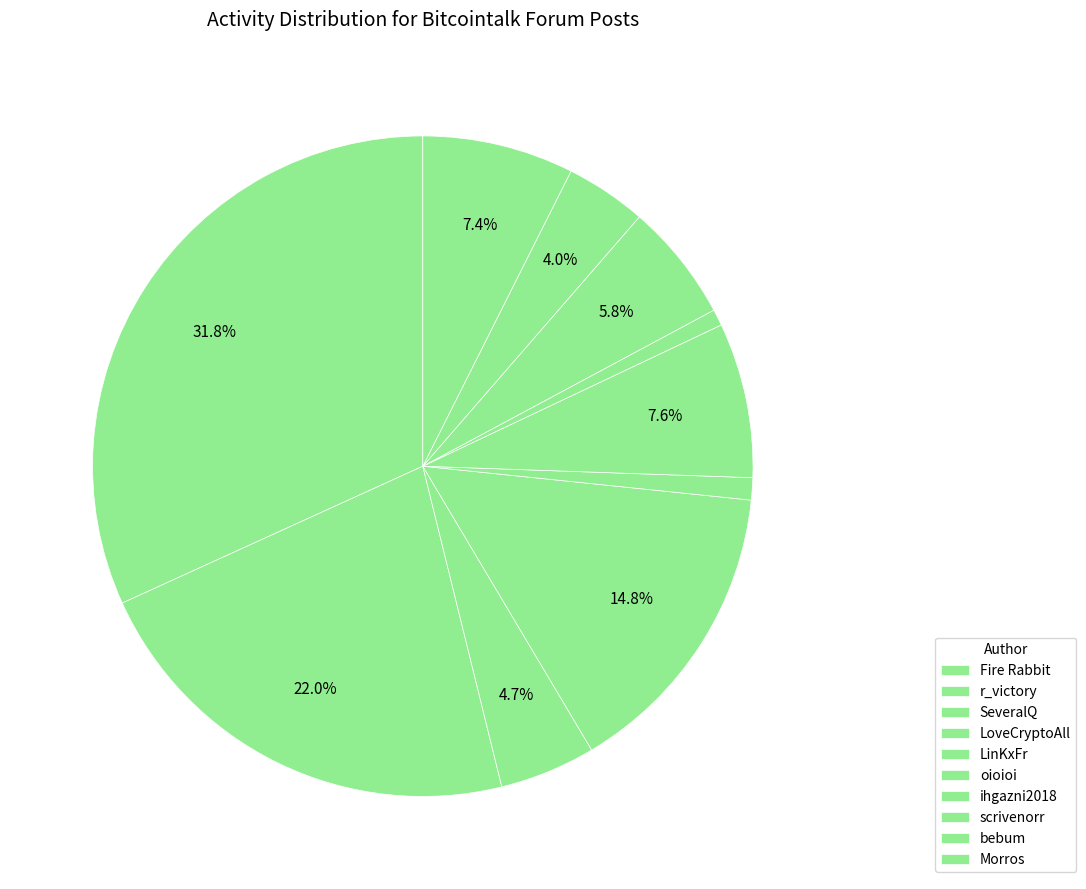

What percentage is the ihgazni2018 slice, to the nearest percent?

1%